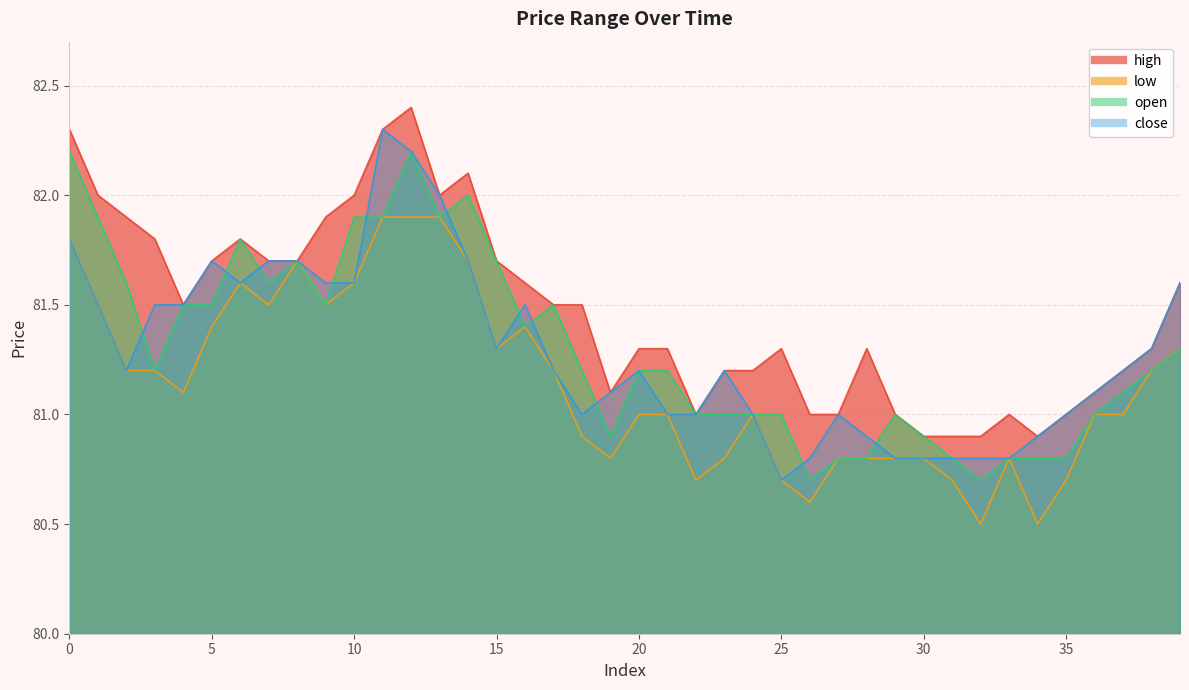

Which series changed the most between 2 and 28?

open